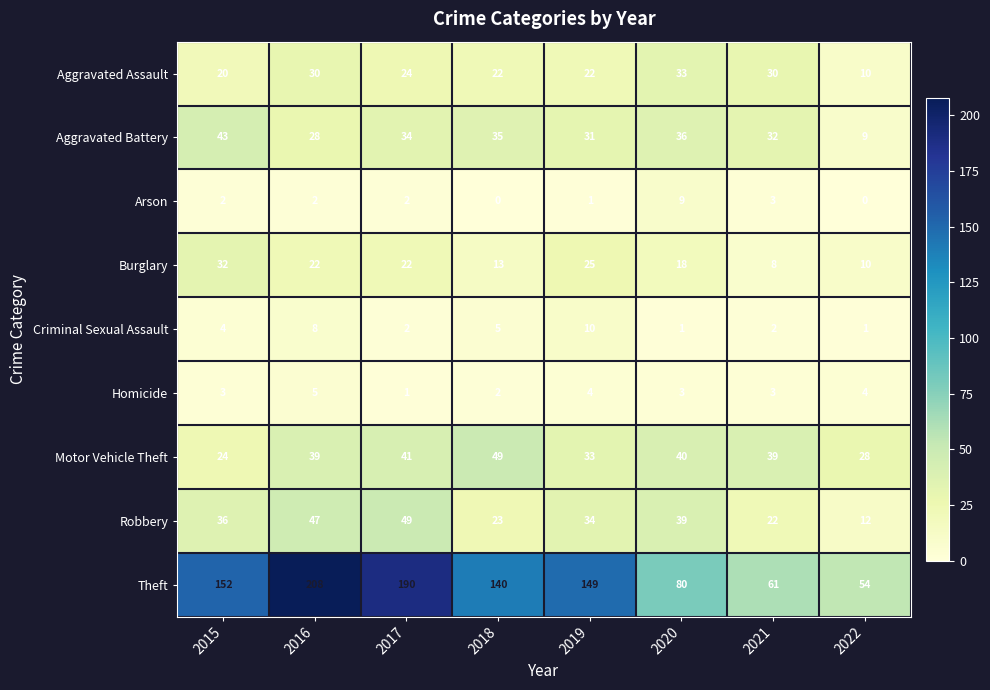

What is the sum of all Motor Vehicle Theft values?

293